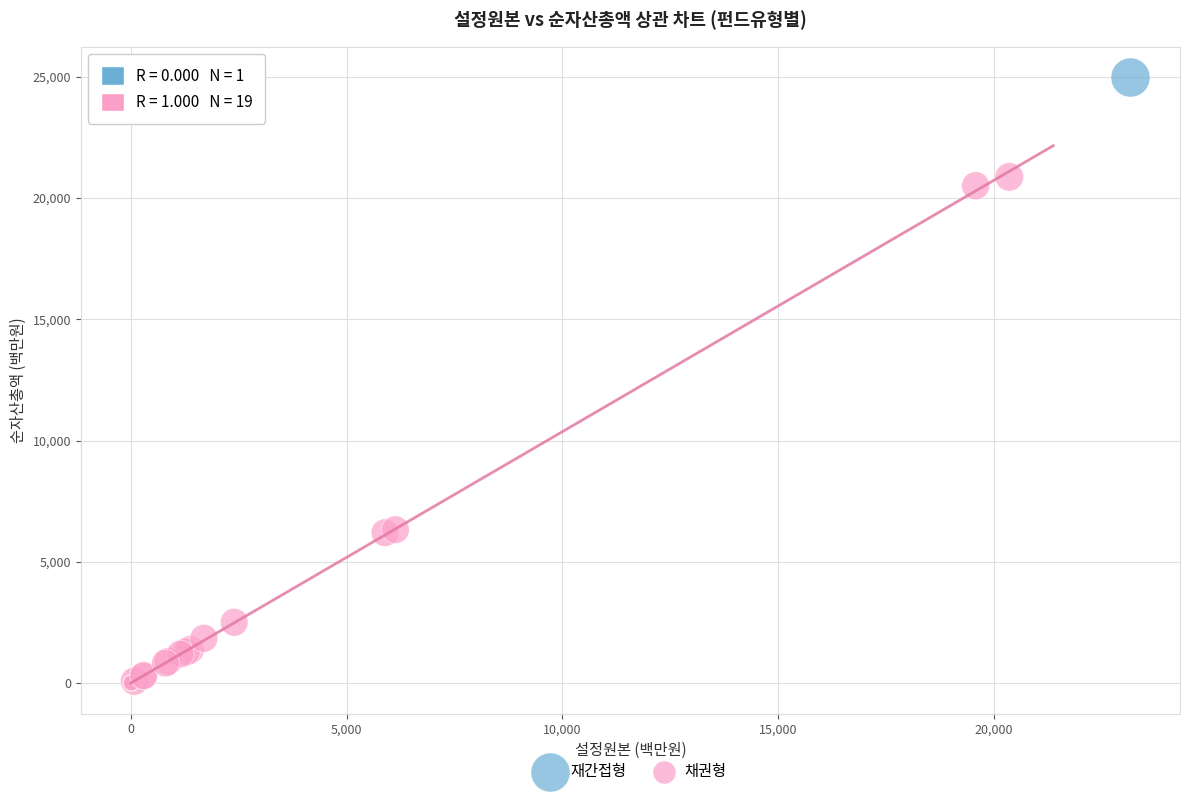

What are all the series names shown in the legend?

재간접형, 채권형